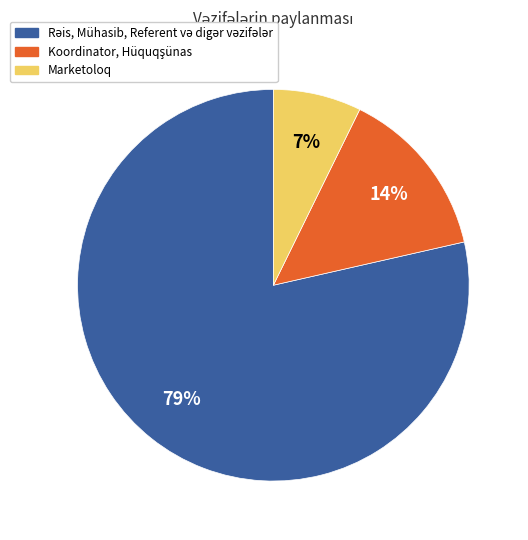

Is there any slice that represents more than half of the pie?

Yes